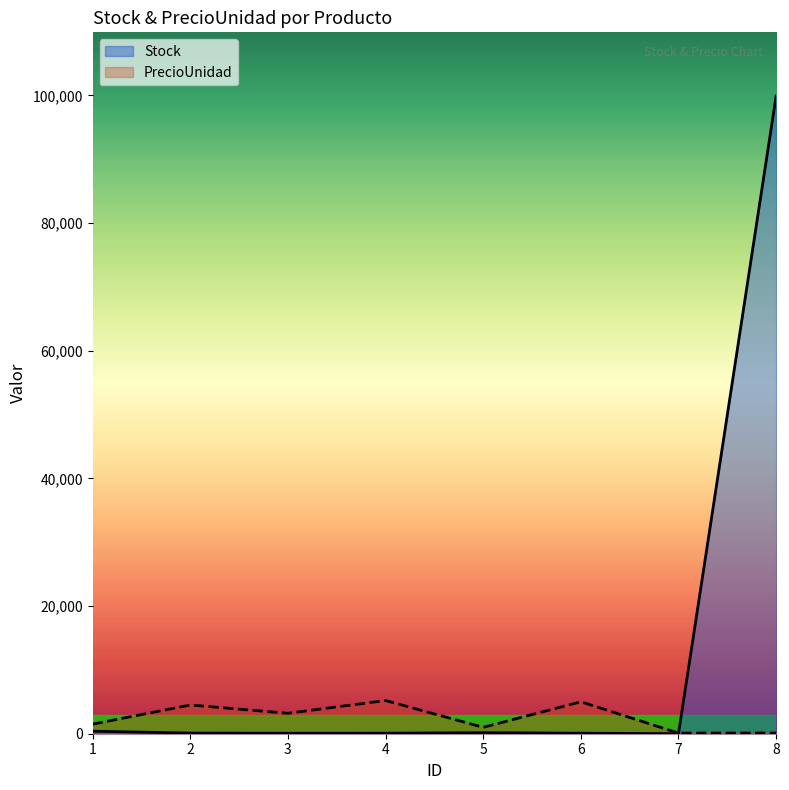

What value does the Stock series have at 1?

396